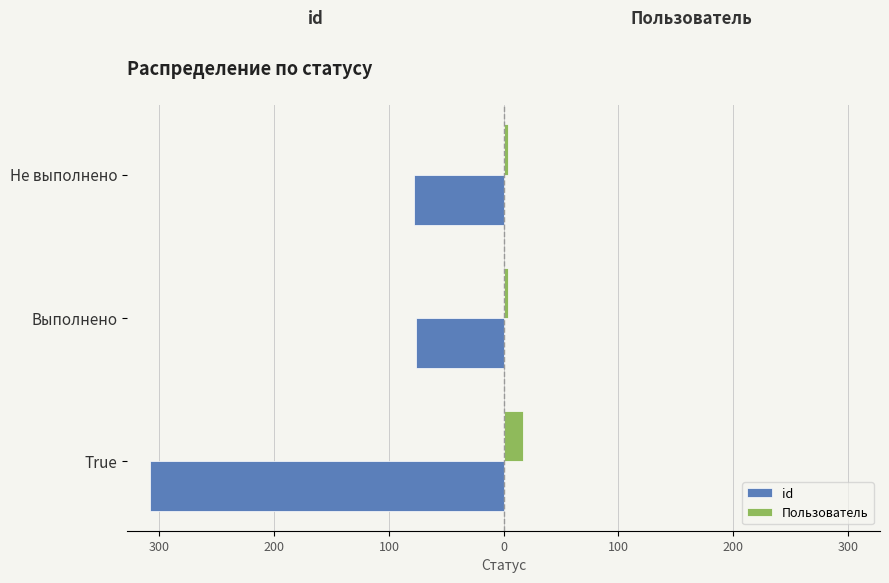

What are all the series names shown in the legend?

id, Пользователь